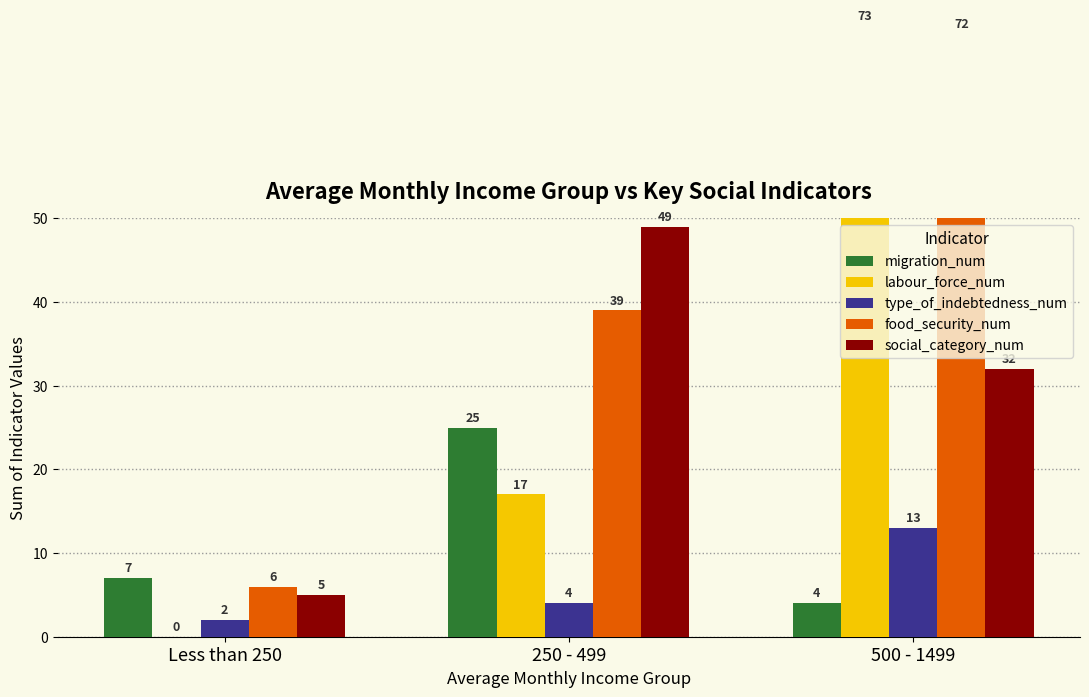

What is the difference between the highest and lowest values at Less than 250?

7